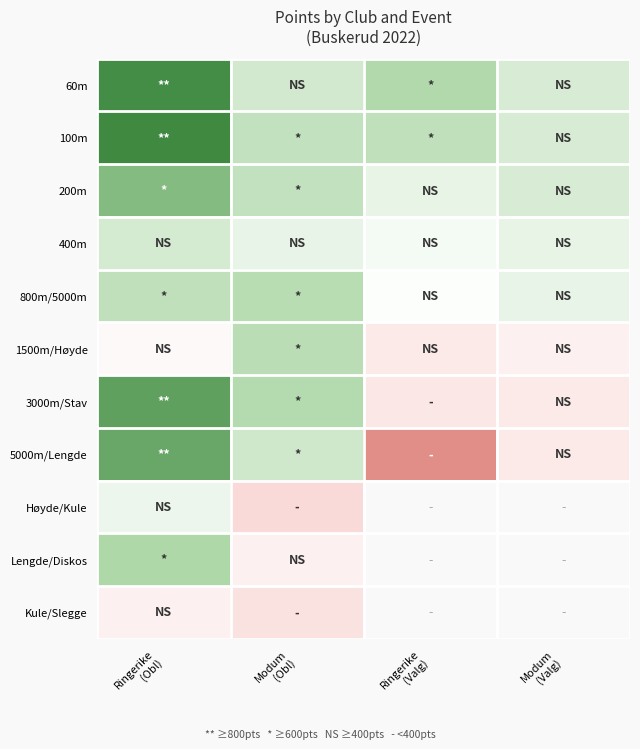

What is the difference between the highest and lowest values at Modum
(Valg)?

174.0